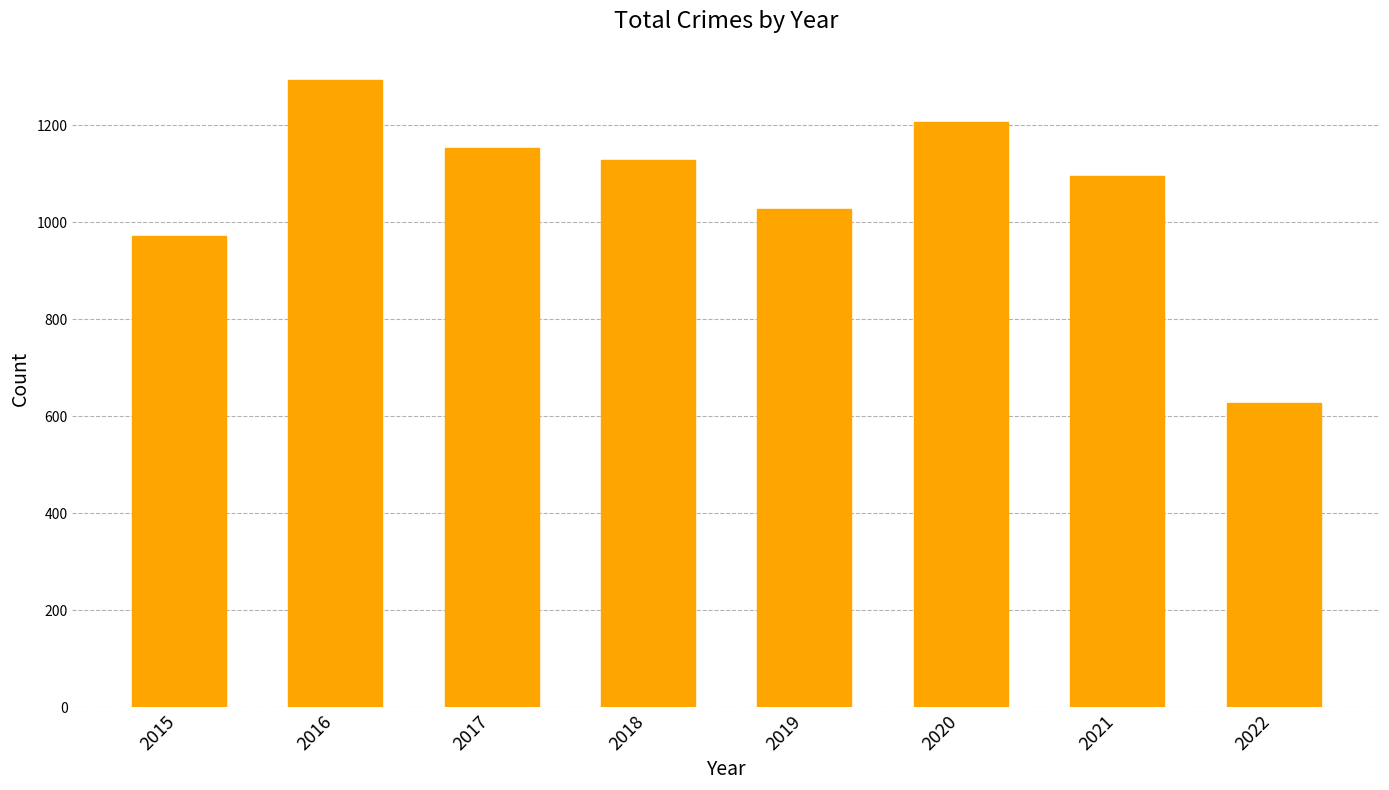

The value at 2018 is 1129. True or false?

True